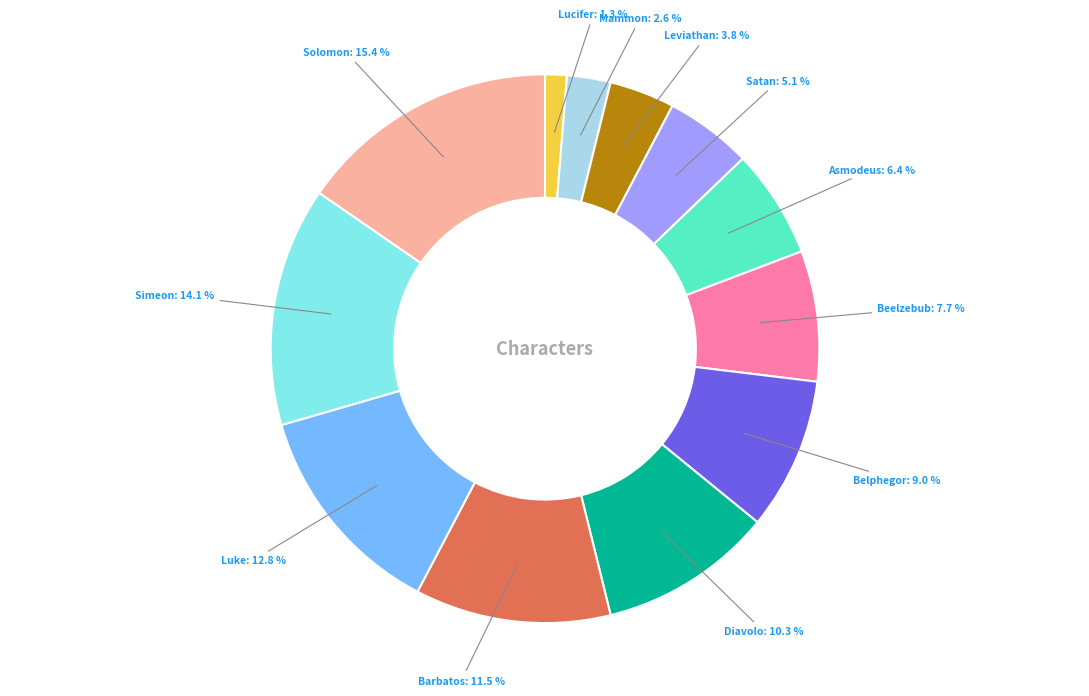

Rank the categories by value from highest to lowest.

Solomon, Simeon, Luke, Barbatos, Diavolo, Belphegor, Beelzebub, Asmodeus, Satan, Leviathan, Mammon, Lucifer